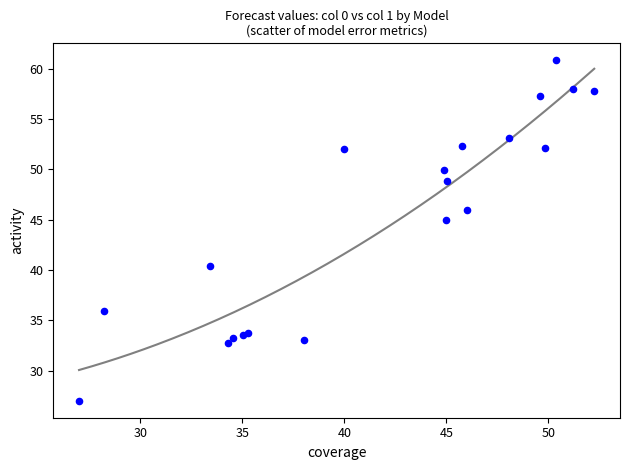

What Y value in the scatter plot is closest to 43?

45.0